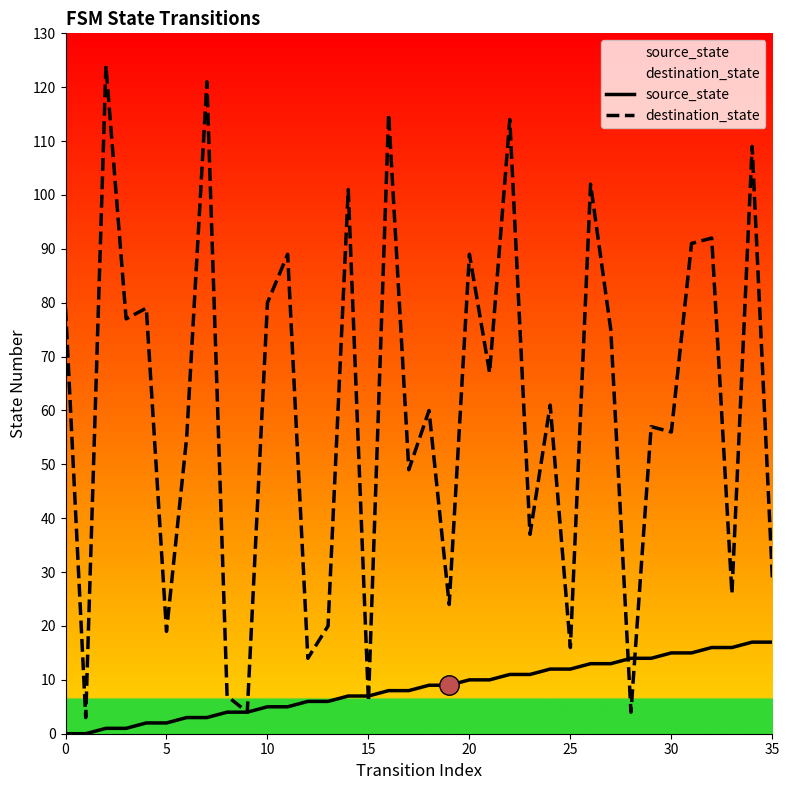

What is the sum of the destination_state values at 24 and 31?

152